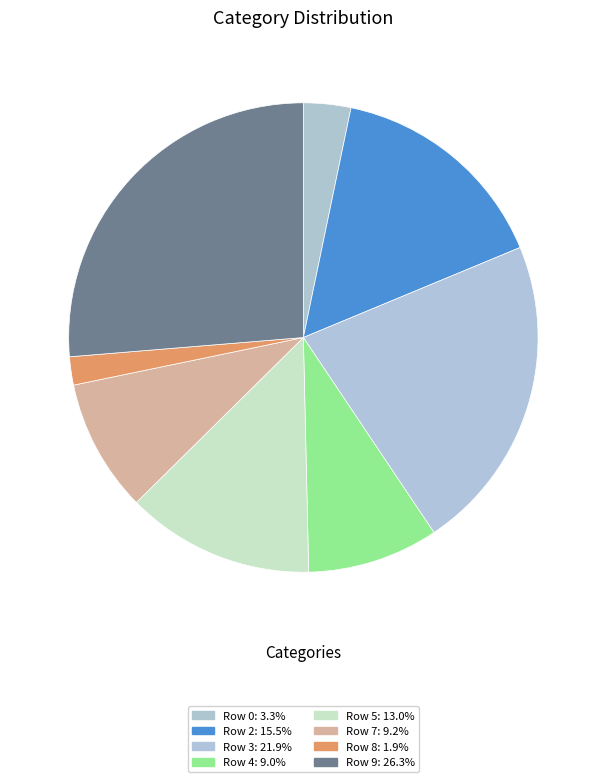

Count the number of slices in the pie.

8